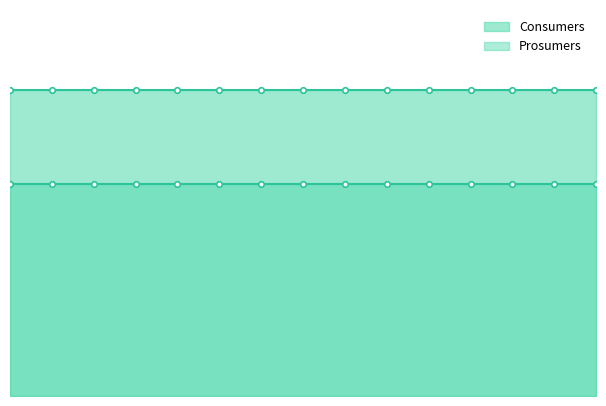

Reading left to right, list all the values displayed in this chart.

Consumers: 0=635	1=635	2=635	3=635	4=635	5=635	6=635	7=635	8=635	9=635	10=635	11=635	12=635	13=635	14=635
Prosumers: 0=440	1=440	2=440	3=440	4=440	5=440	6=440	7=440	8=440	9=440	10=440	11=440	12=440	13=440	14=440